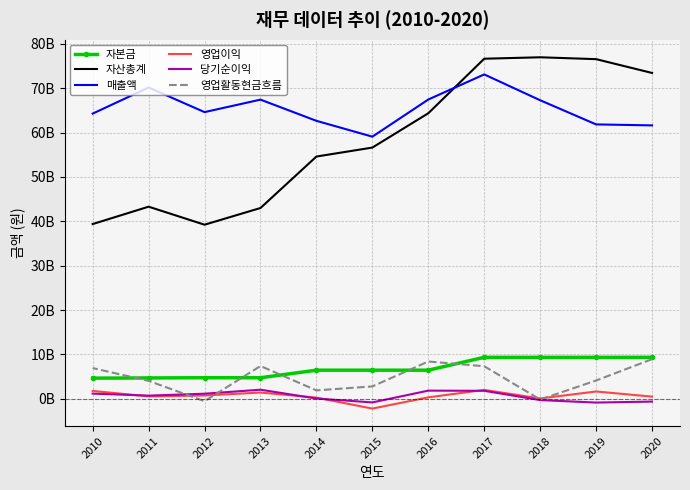

Rank the series at 2014 from highest to lowest value.

매출액, 자산총계, 자본금, 영업활동현금흐름, 영업이익, 당기순이익